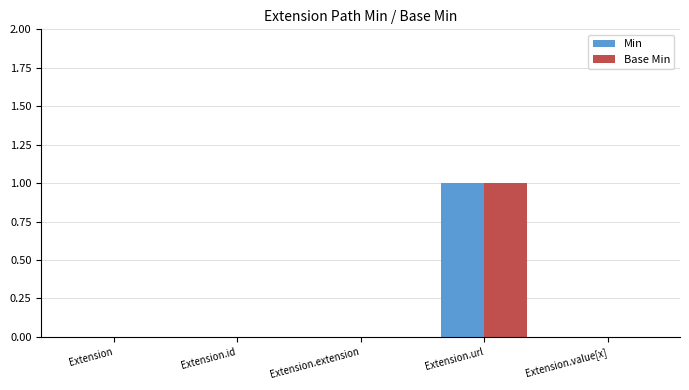

Are the bars grouped side by side (vs. stacked)?

Yes